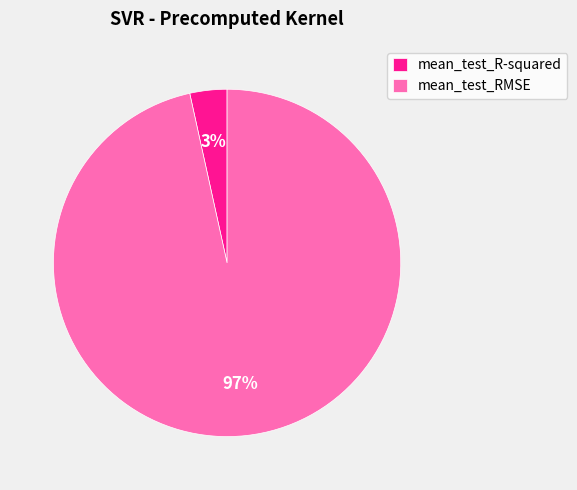

Which has a higher value, mean_test_R-squared or mean_test_RMSE?

mean_test_RMSE